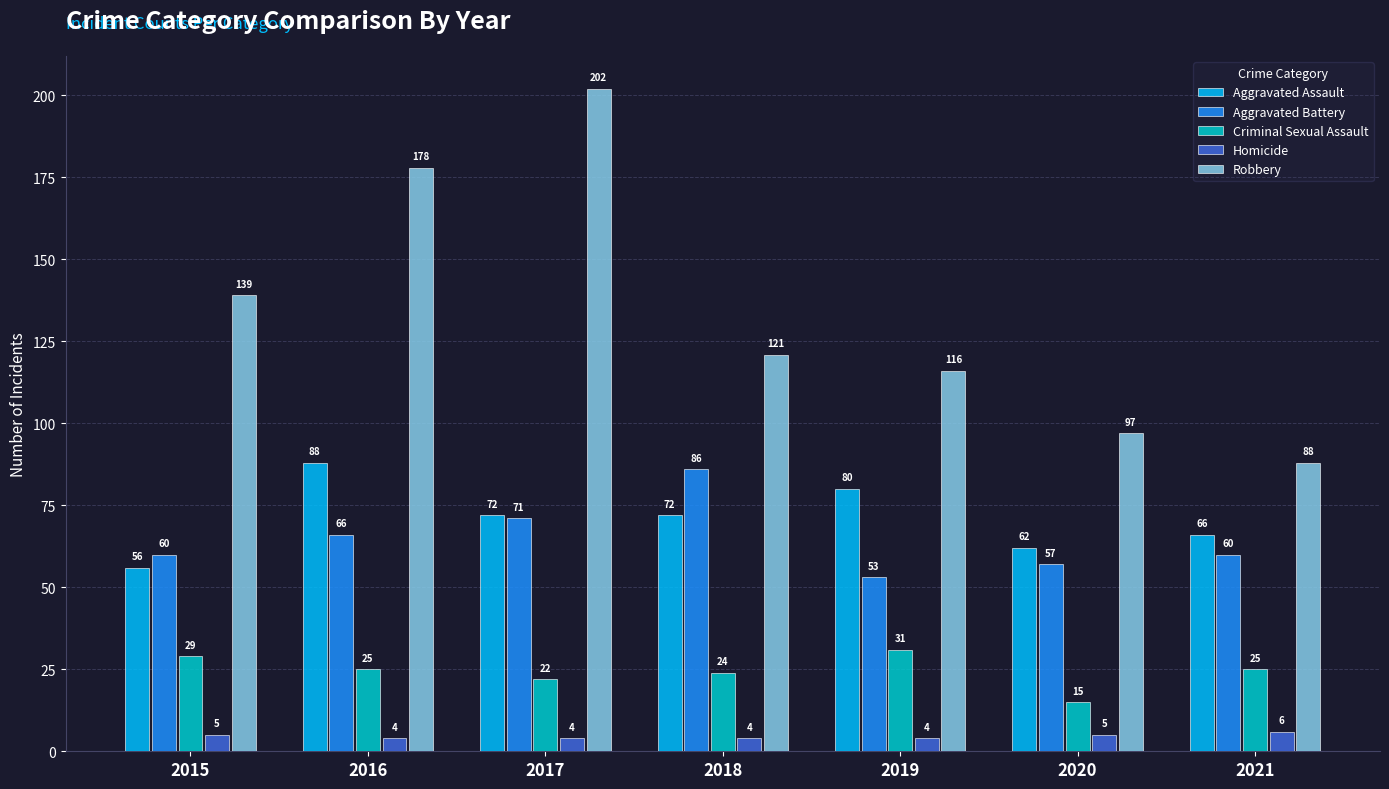

How many bars are there in each group?

5